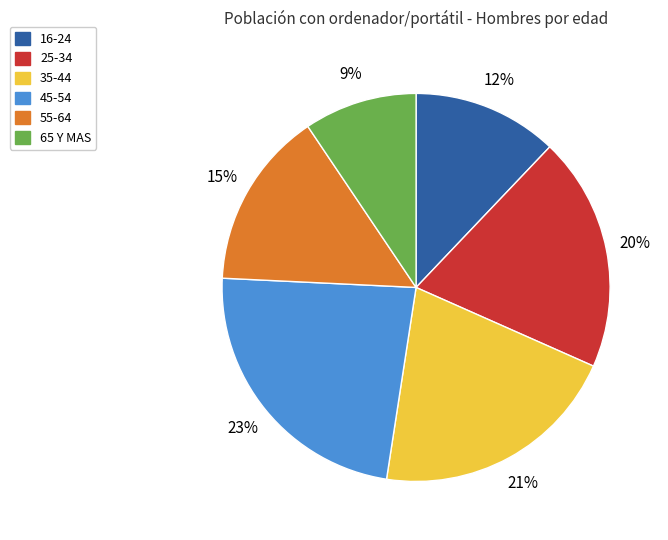

To the nearest percent, what is the average slice percentage?

17%